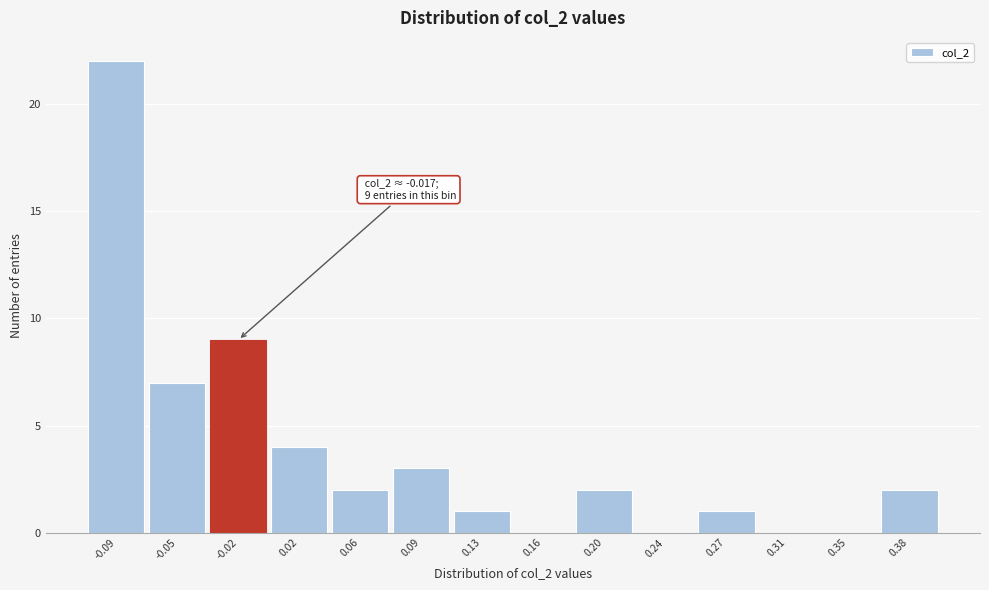

Reading left to right, transcribe all the data shown in this chart.

-0.09=22	-0.05=7	-0.02=9	0.02=4	0.06=2	0.09=3	0.13=1	0.16=0	0.20=2	0.24=0	0.27=1	0.31=0	0.35=0	0.38=2